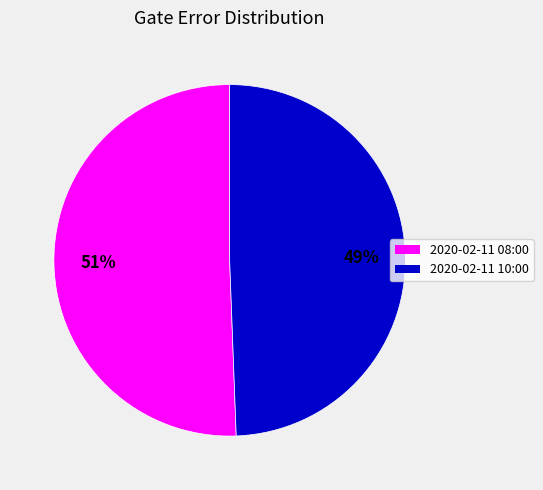

Do 2020-02-11 08:00 and 2020-02-11 10:00 together represent more than half of the pie?

Yes